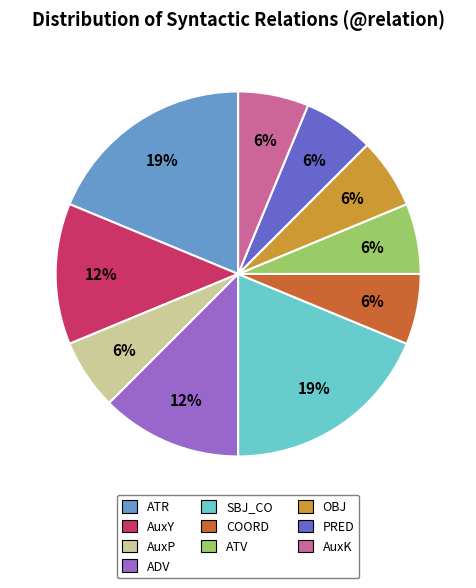

The ATV slice represents 1% of the pie. True or false?

False